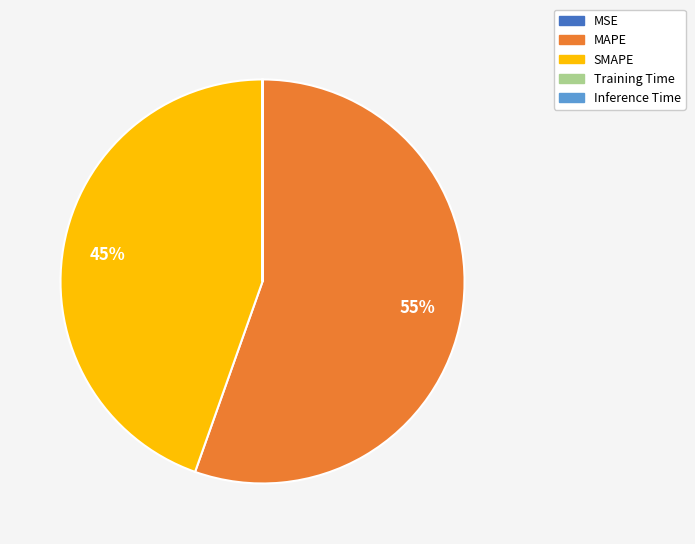

To the nearest percent, what portion does SMAPE represent?

45%